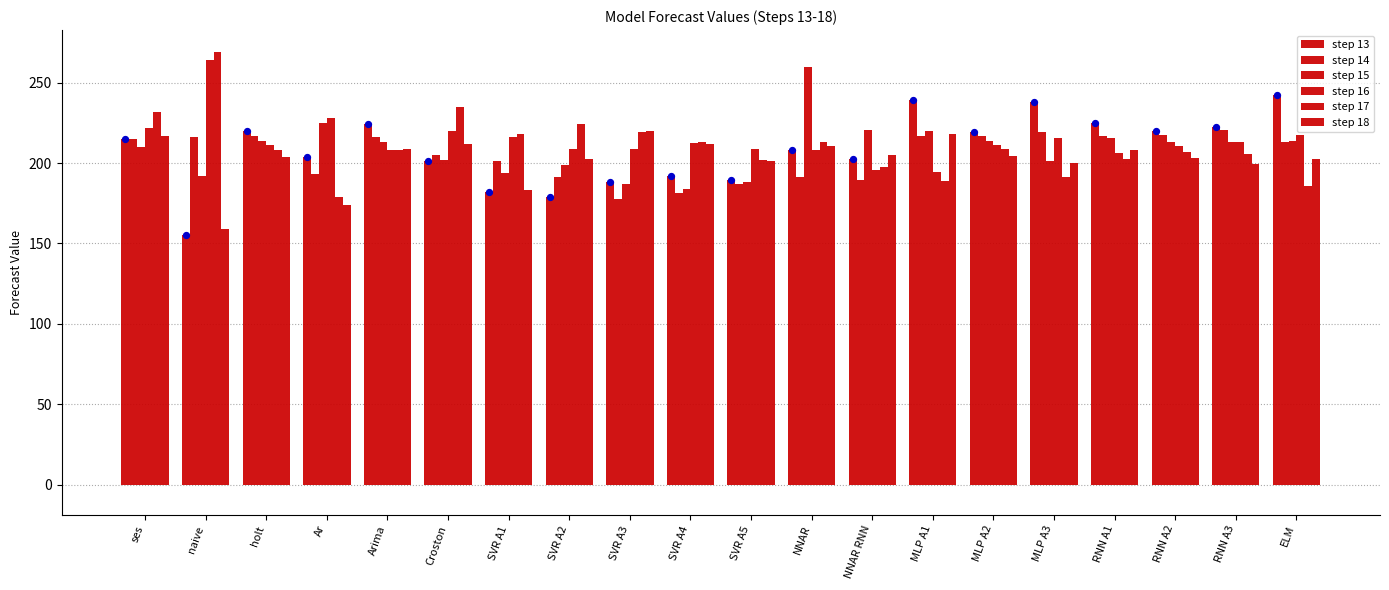

Is the value of step 18 at SVR A1 greater than the value of step 15 at holt?

No